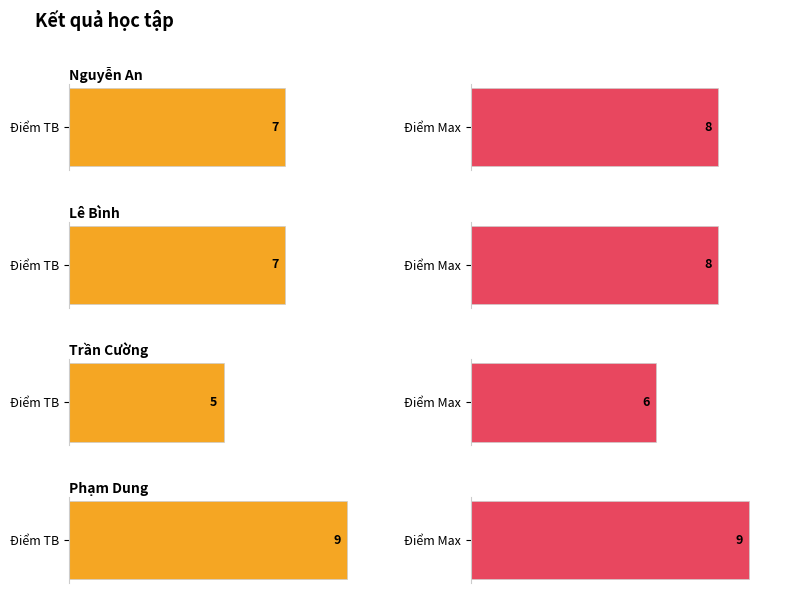

How many groups of bars are there?

4